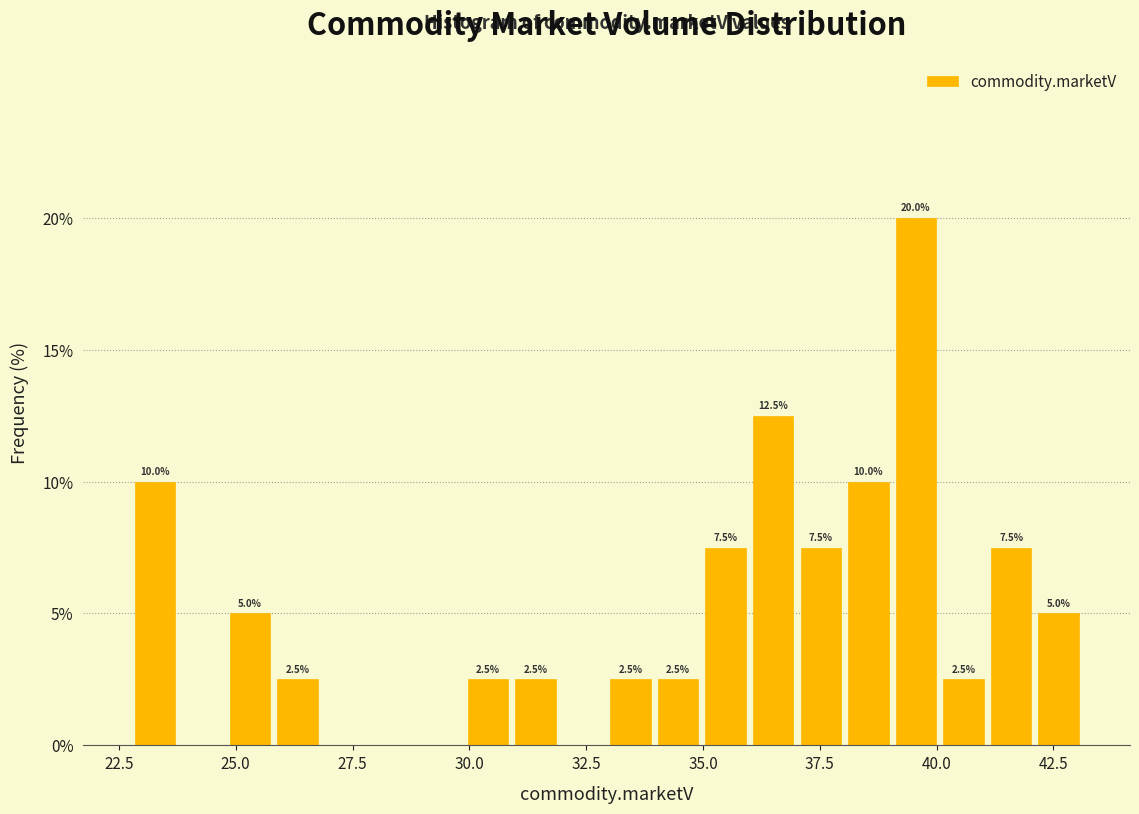

Around what value on the x-axis is the tallest bar? Give the approximate position of its centre, as read against the axis.

39.5